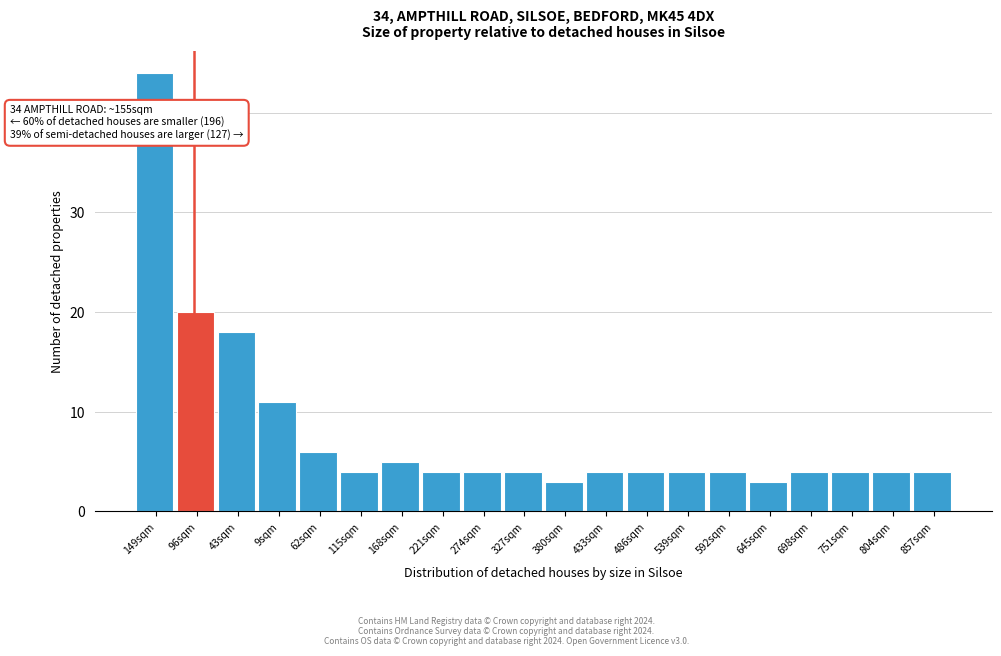

Reading left to right, transcribe all the data shown in this chart.

149sqm=44	96sqm=20	43sqm=18	9sqm=11	62sqm=6	115sqm=4	168sqm=5	221sqm=4	274sqm=4	327sqm=4	380sqm=3	433sqm=4	486sqm=4	539sqm=4	592sqm=4	645sqm=3	698sqm=4	751sqm=4	804sqm=4	857sqm=4